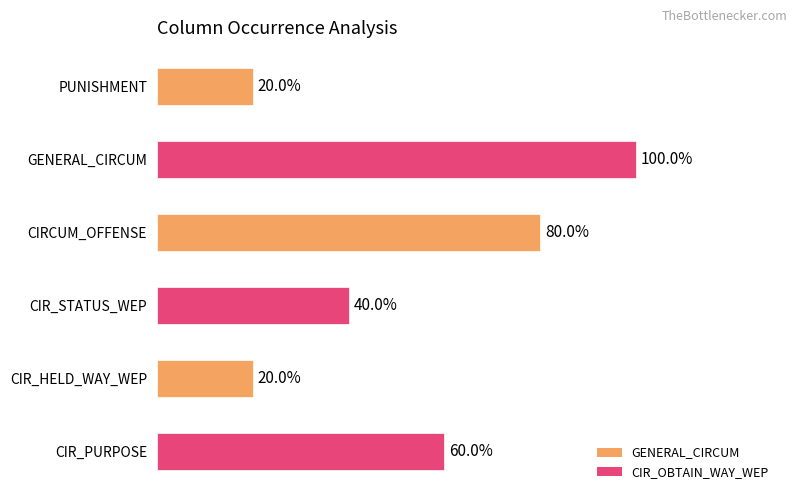

Is it true that CIR_STATUS_WEP equals -1 at CIR_USE?

False